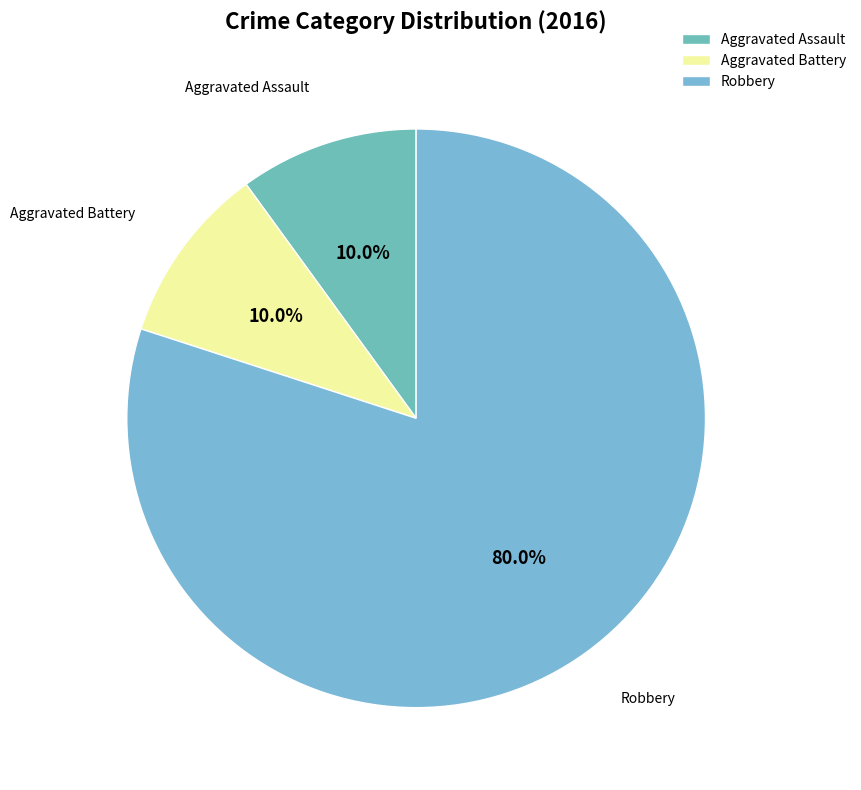

Count the number of slices in the pie.

3